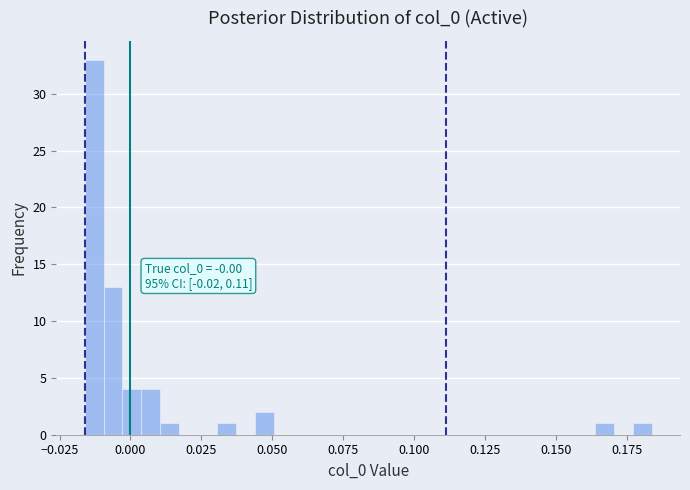

Around what value on the x-axis is the tallest bar? Give the approximate position of its centre, as read against the axis.

-0.015